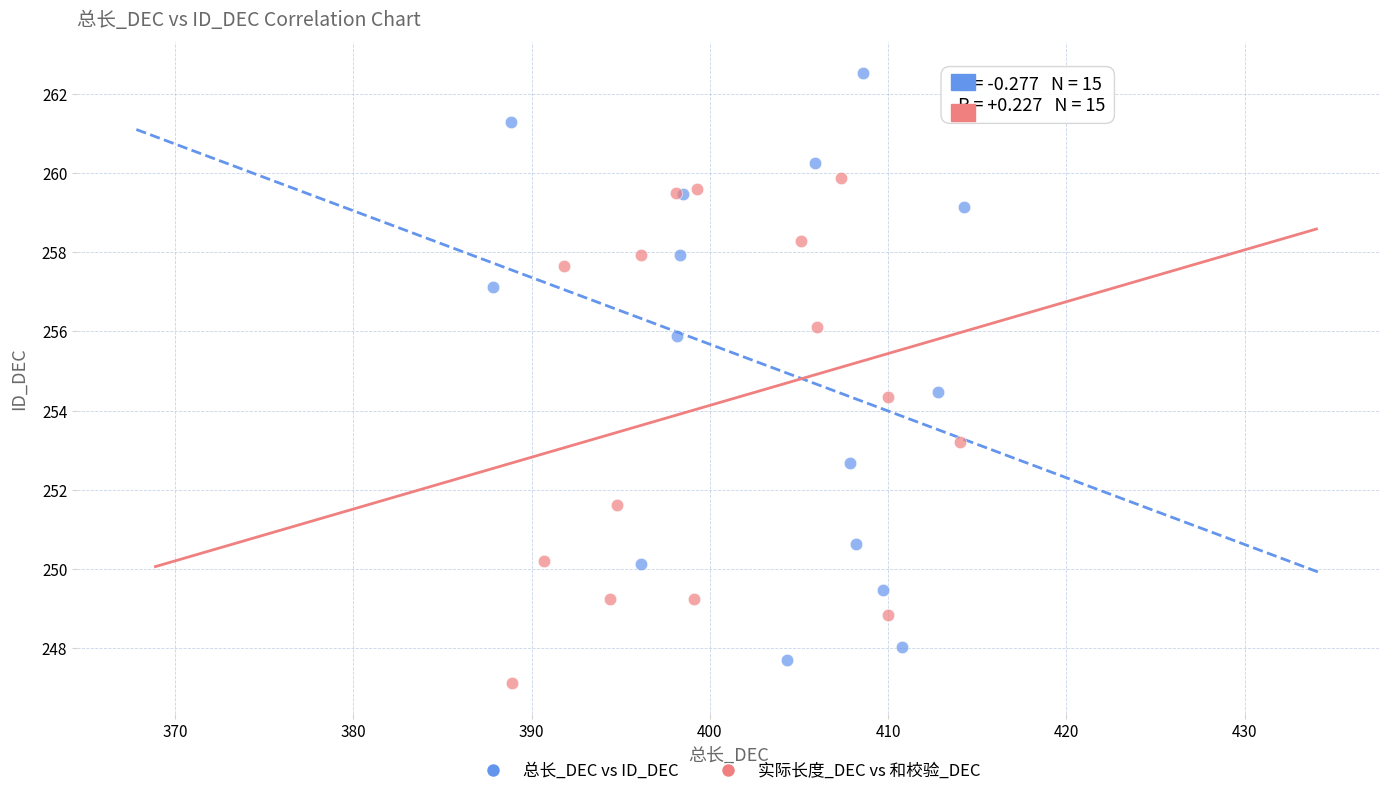

Which series reaches the maximum Y coordinate?

总长_DEC vs ID_DEC